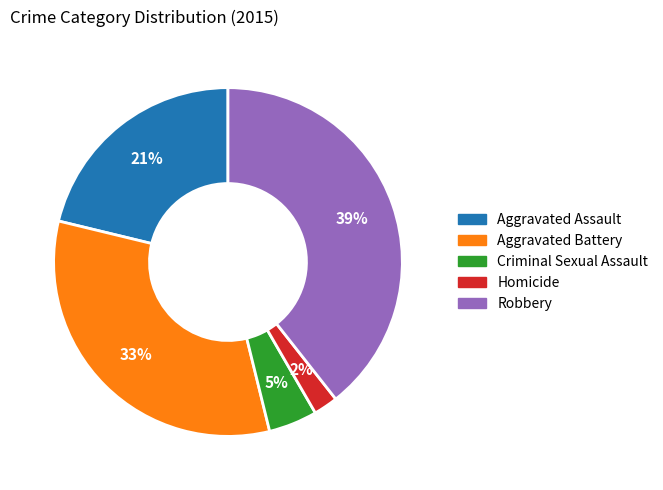

Which has a higher value, Robbery or Homicide?

Robbery